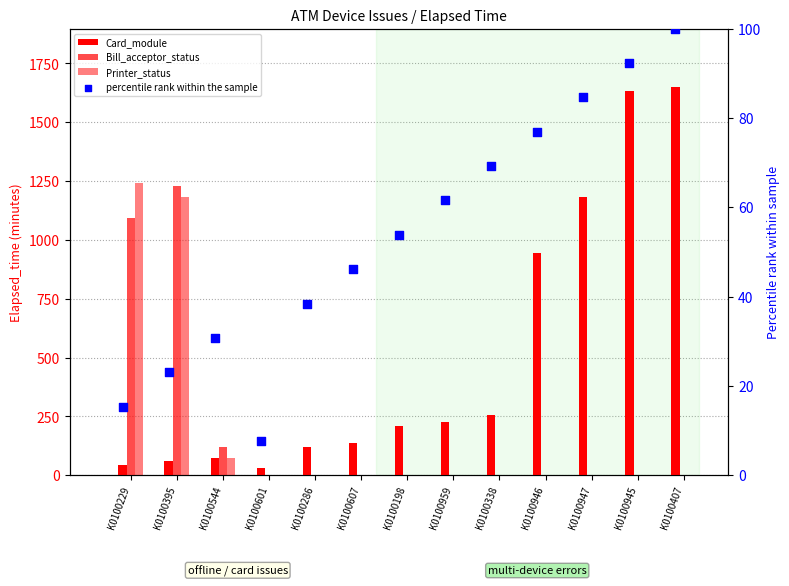

What are all the series names shown in the legend?

Card_module, Bill_acceptor_status, Printer_status, percentile rank within the sample